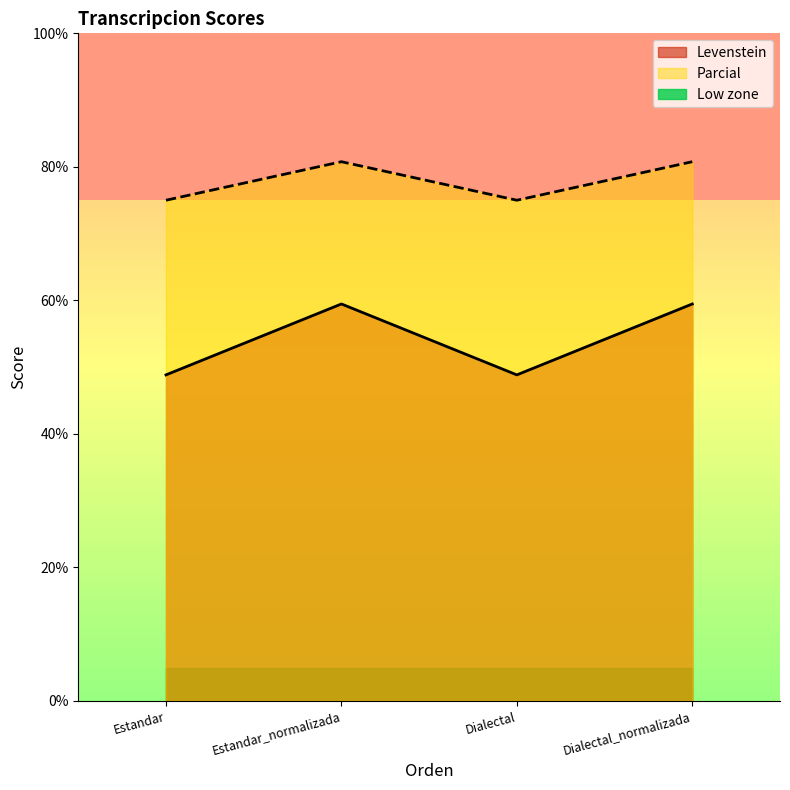

At which category does Levenstein reach its first local peak?

Estandar_normalizada